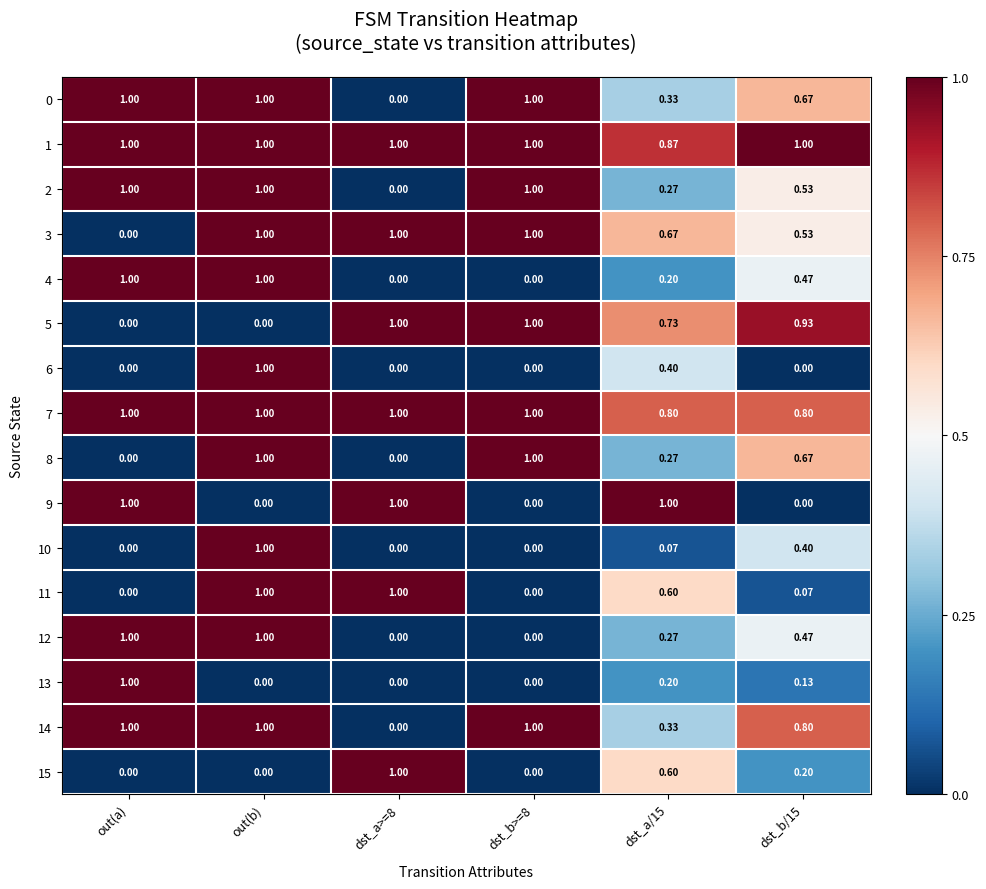

Is the value of 3 at out(b) greater than the value of 14 at dst_a>=8?

Yes